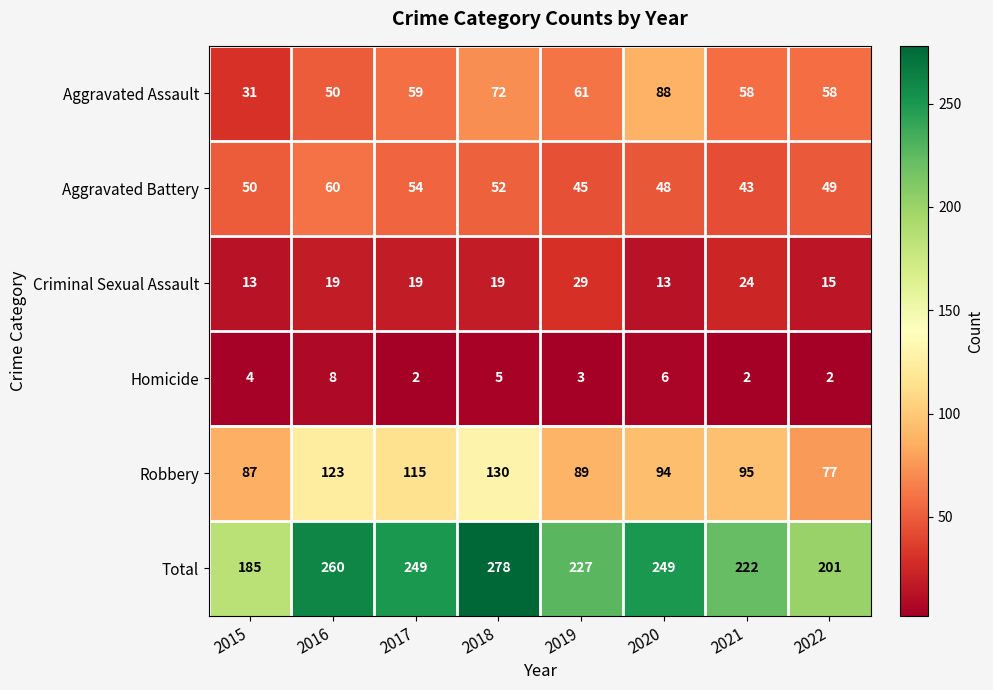

The Aggravated Battery series shows 64 at 2019. True or false?

False